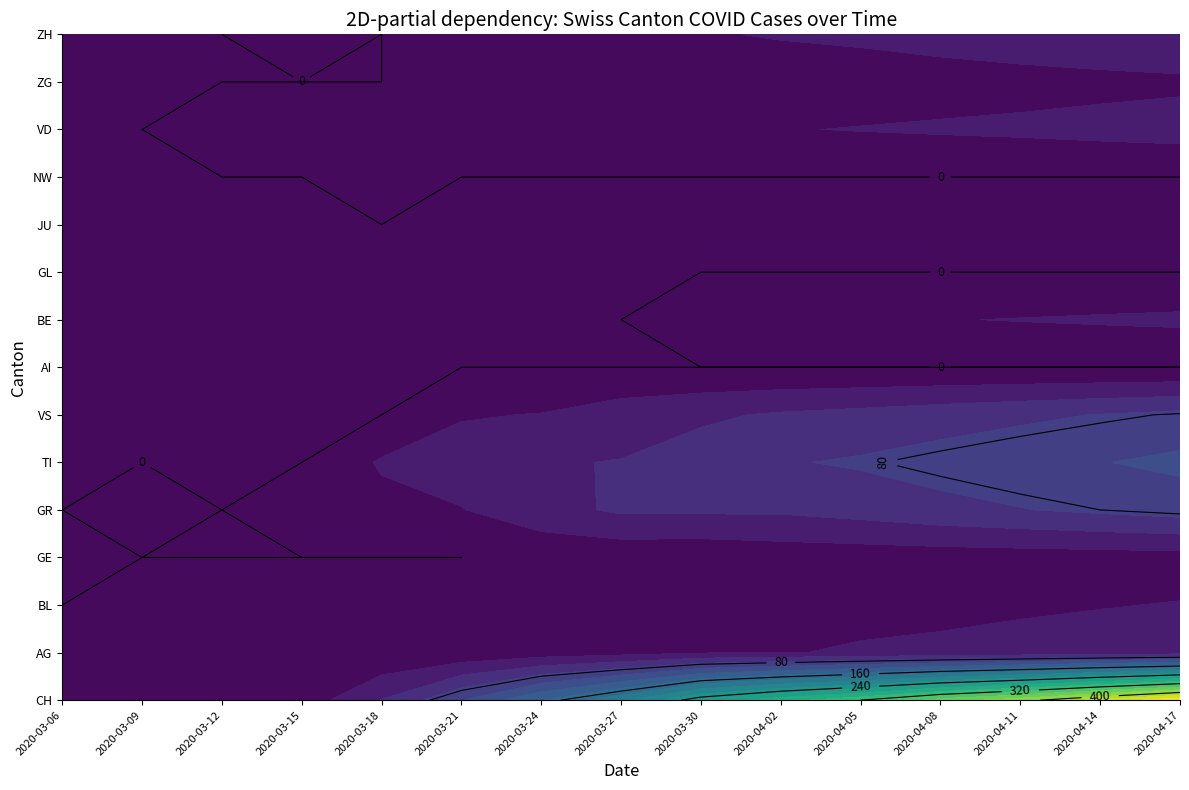

What is the sum of all 2020-03-09 values?

12